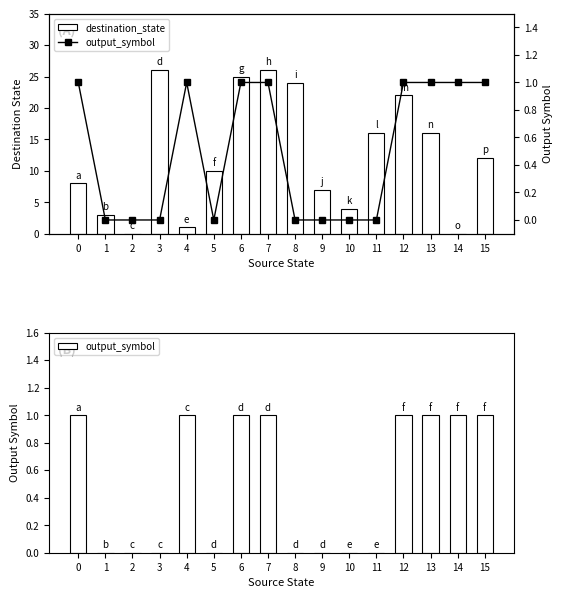

How many data points in output_symbol are less than 1?

8